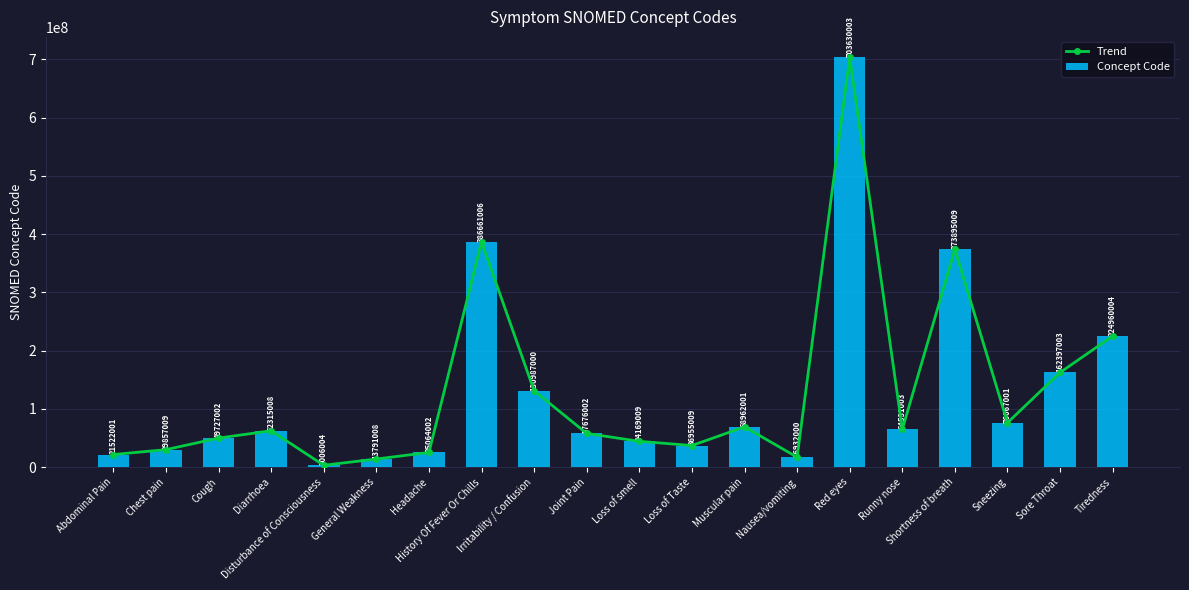

Between Abdominal Pain and General Weakness, which is larger?

Abdominal Pain